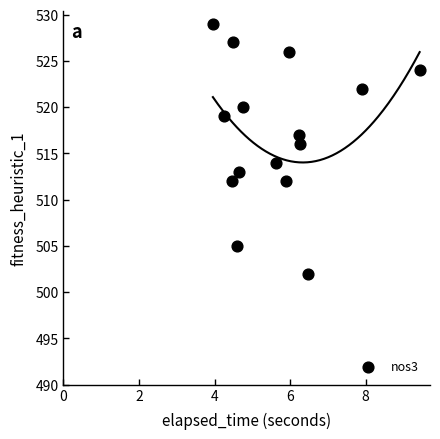

What is the range of Y values (max minus min)?

27